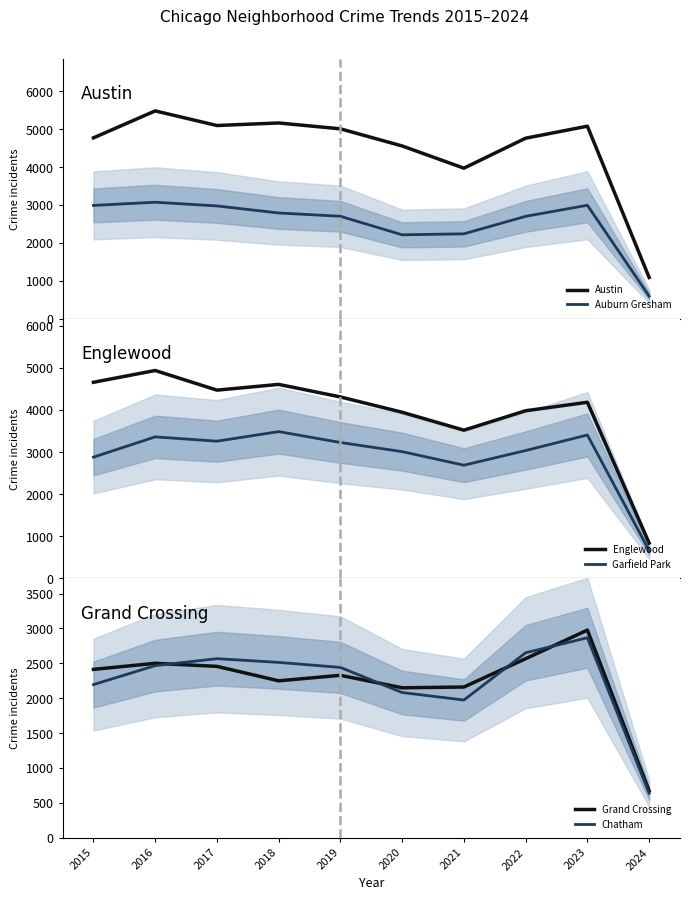

What is the difference between the second highest and minimum values in the Austin series?

4077